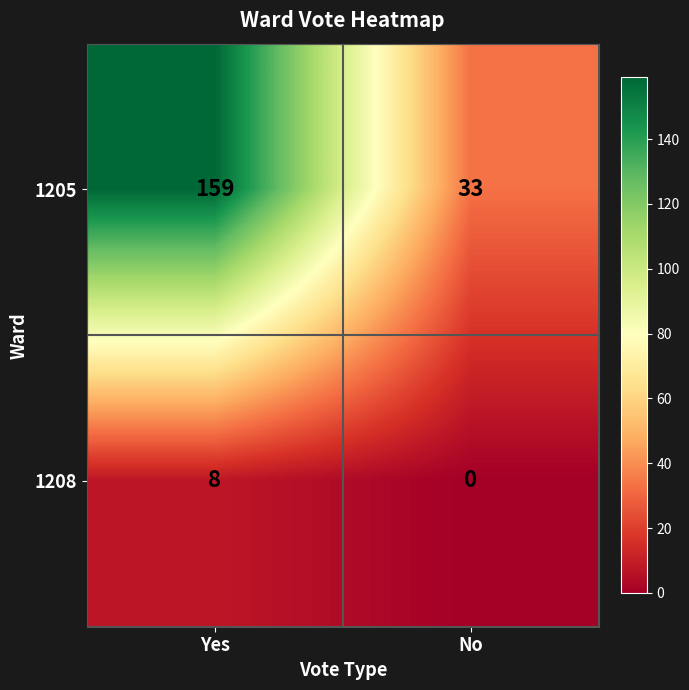

Read the 1208 value at Yes.

8